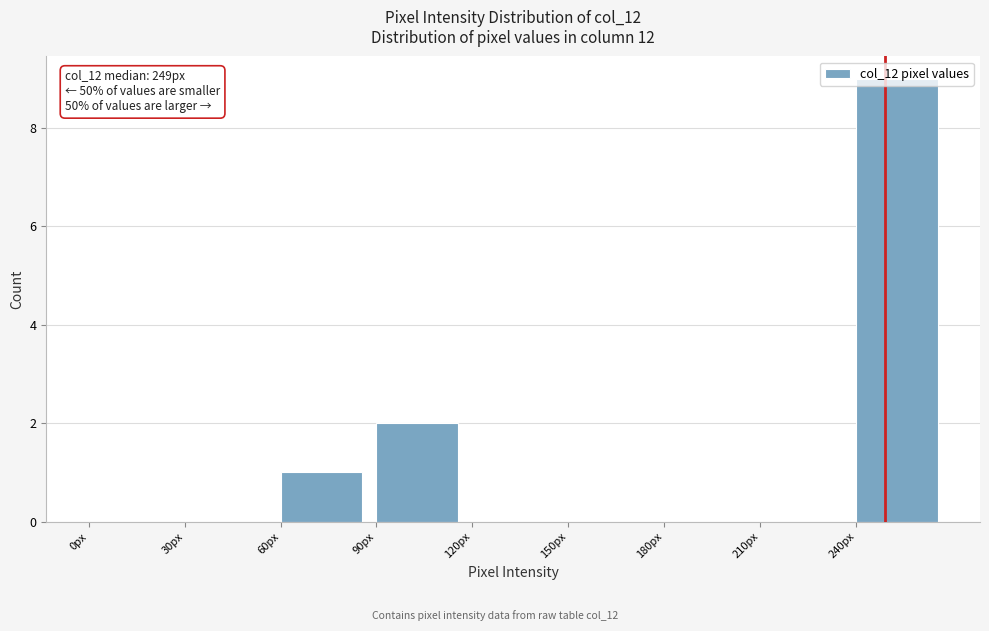

Which range on the x-axis has the tallest bar?

240 to 270